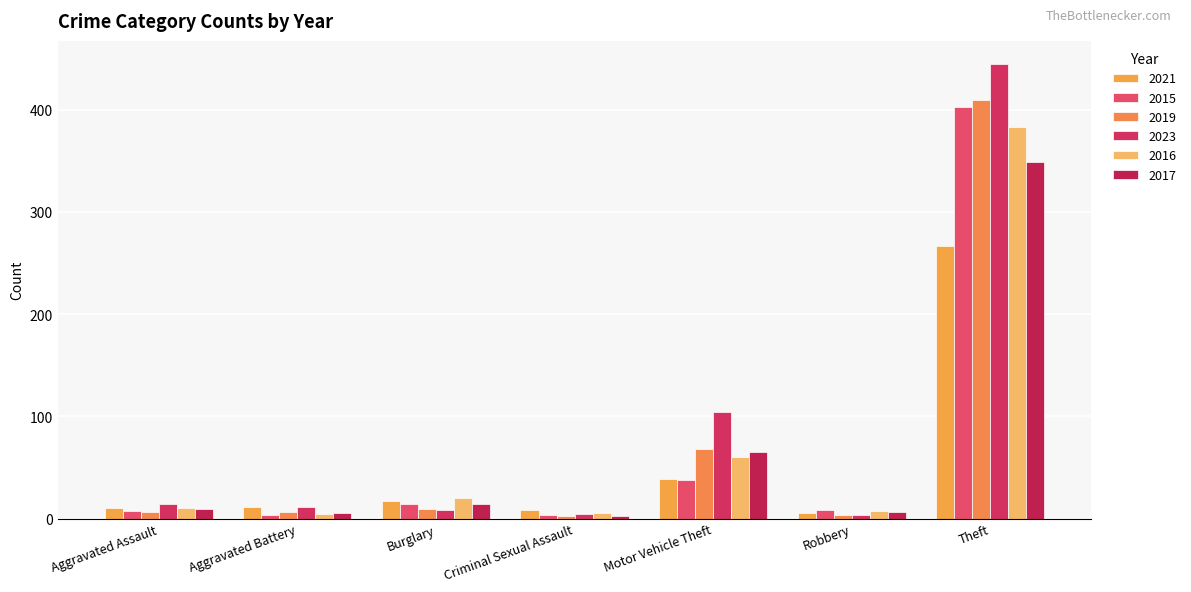

At which category does the chart reach its peak across all series?

Theft